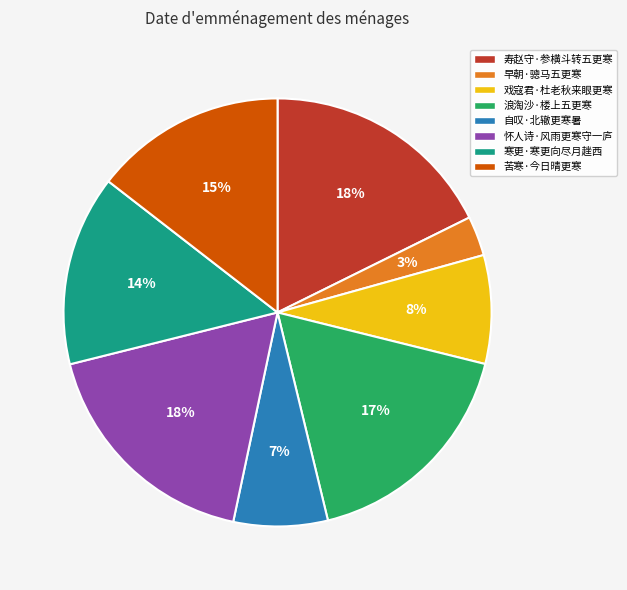

Is it true that 寿赵守·参横斗转五更寒 is 18% of the pie?

True